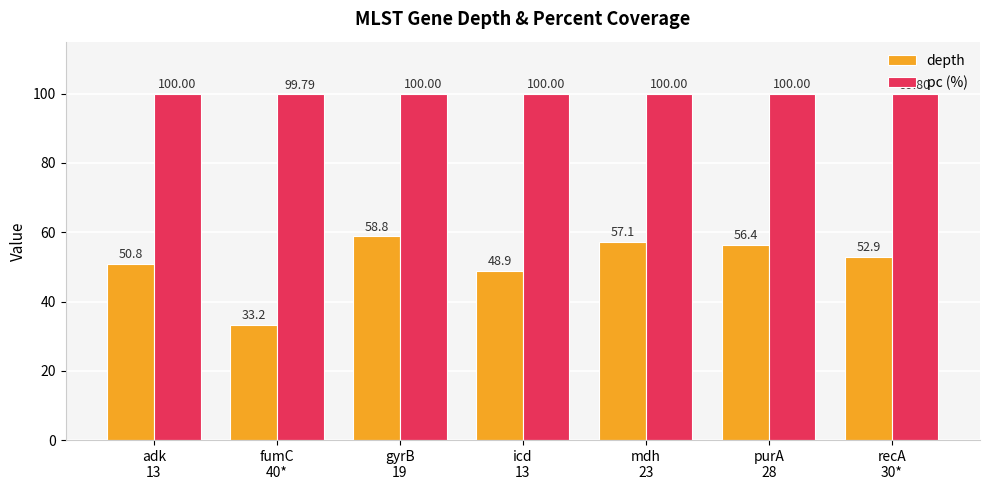

Reading right to left, what are all the values shown in this chart?

depth: recA
30*=52.9	purA
28=56.4	mdh
23=57.1	icd
13=48.9	gyrB
19=58.8	fumC
40*=33.2	adk
13=50.8
pc (%): recA
30*=99.8	purA
28=100.0	mdh
23=100.0	icd
13=100.0	gyrB
19=100.0	fumC
40*=99.8	adk
13=100.0